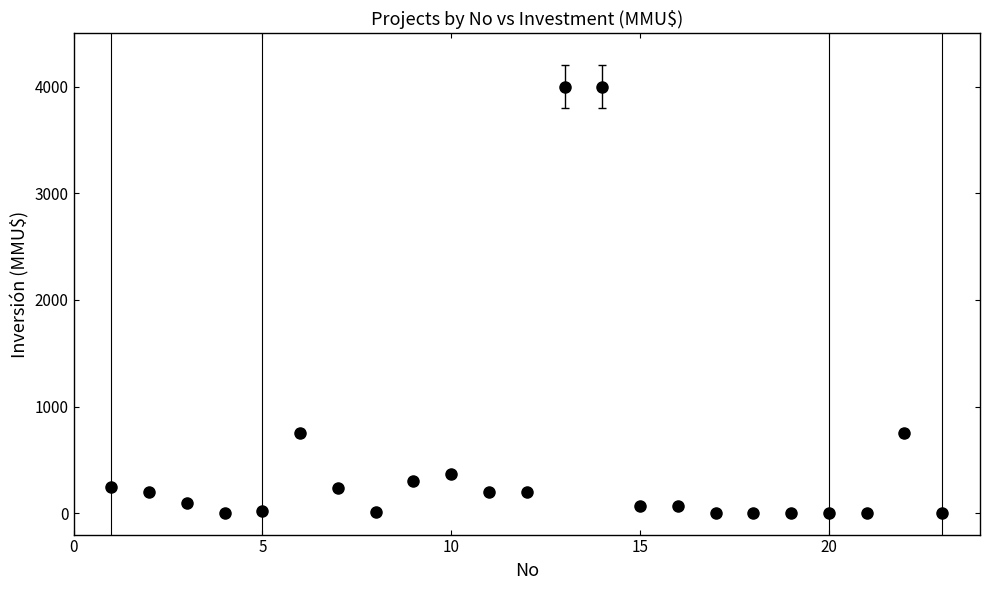

What is the greatest value displayed?

4000